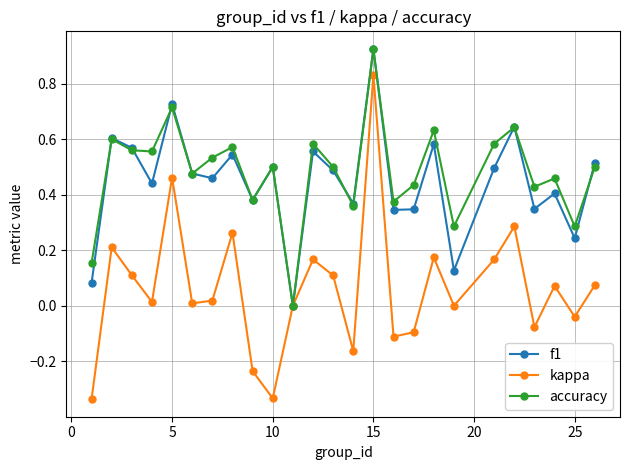

Which series has the widest spread of values?

kappa